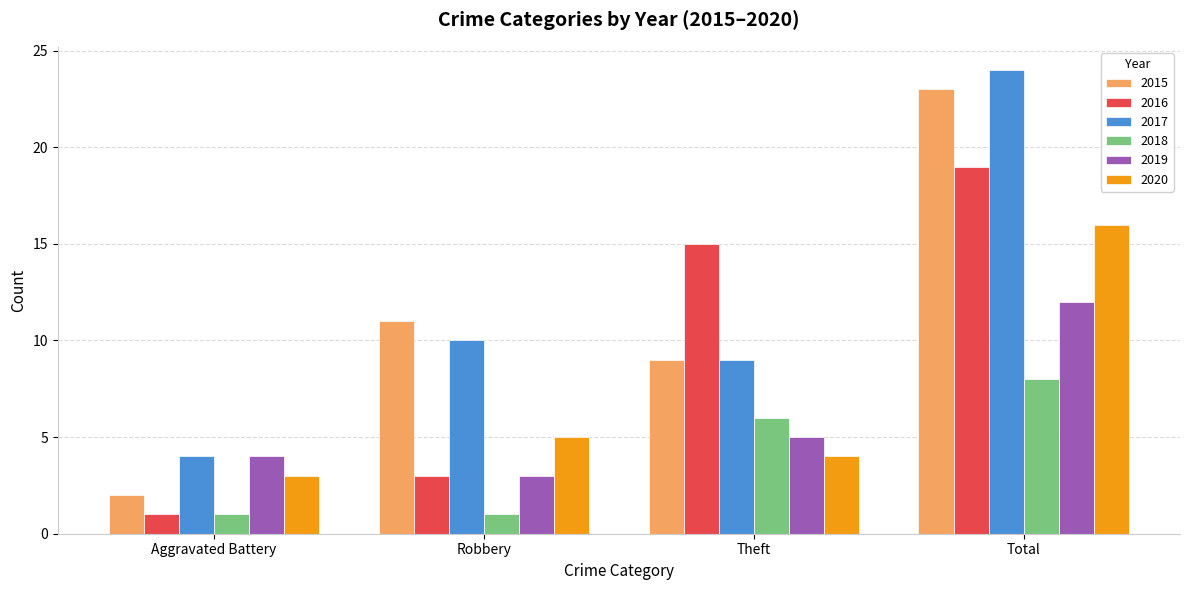

What are all the series names shown in the legend?

2015, 2016, 2017, 2018, 2019, 2020